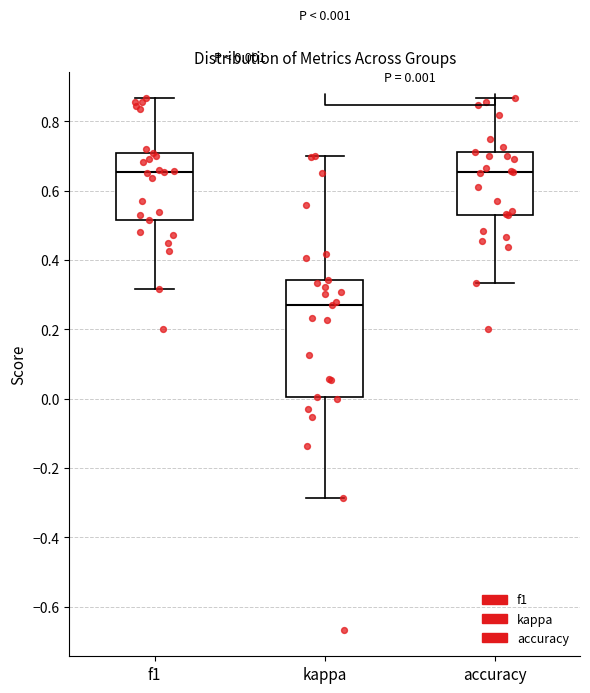

Which box is the tallest, from its lower edge to its upper edge?

kappa